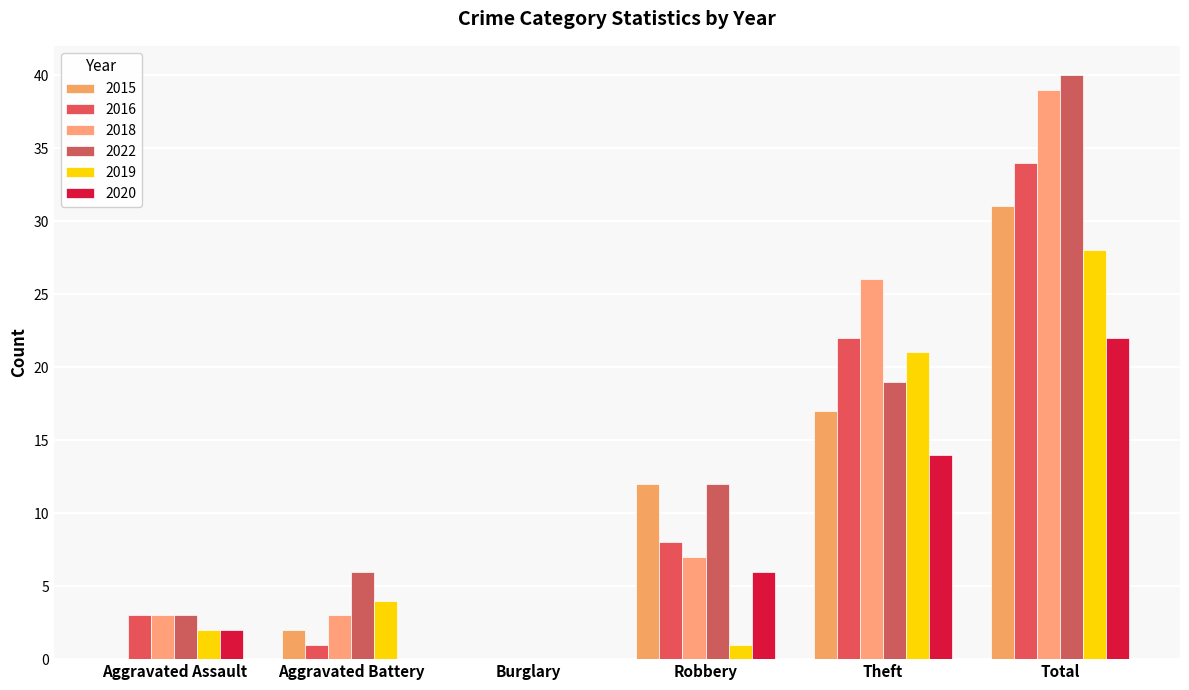

Which series changed the most between Theft and Total?

2022